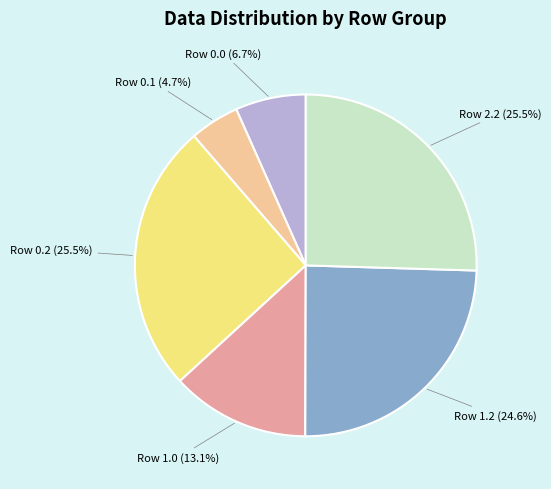

What percentage is NOT represented by Row 0.1?

95.3%